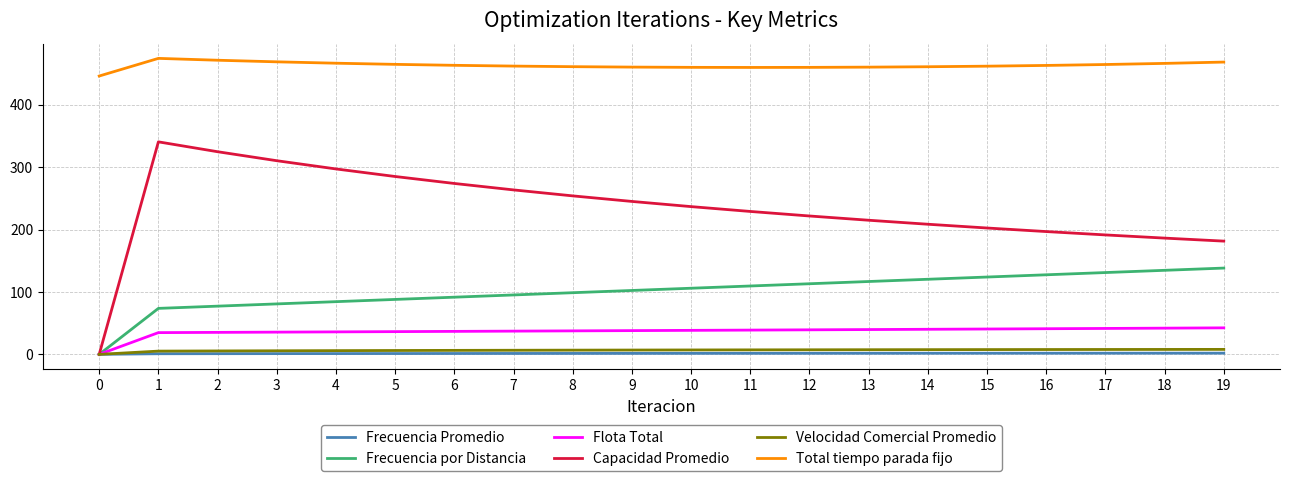

True or false: Total tiempo parada fijo and Frecuencia por Distancia cross at least once.

False